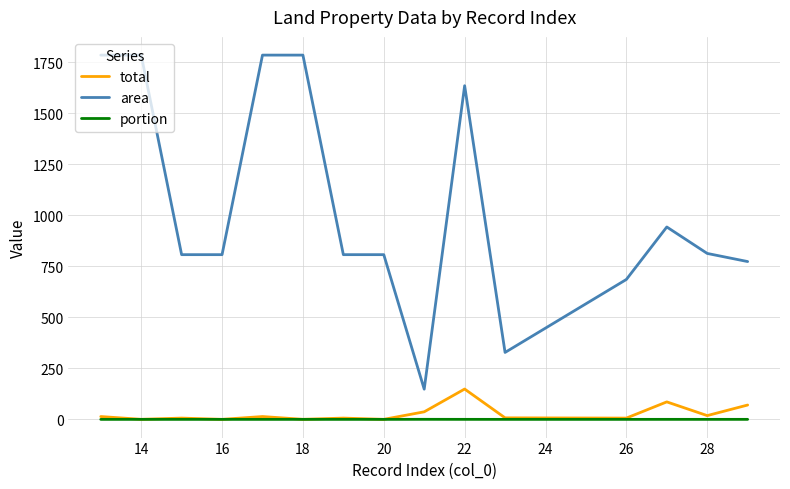

True or false: total and area intersect in this chart.

False